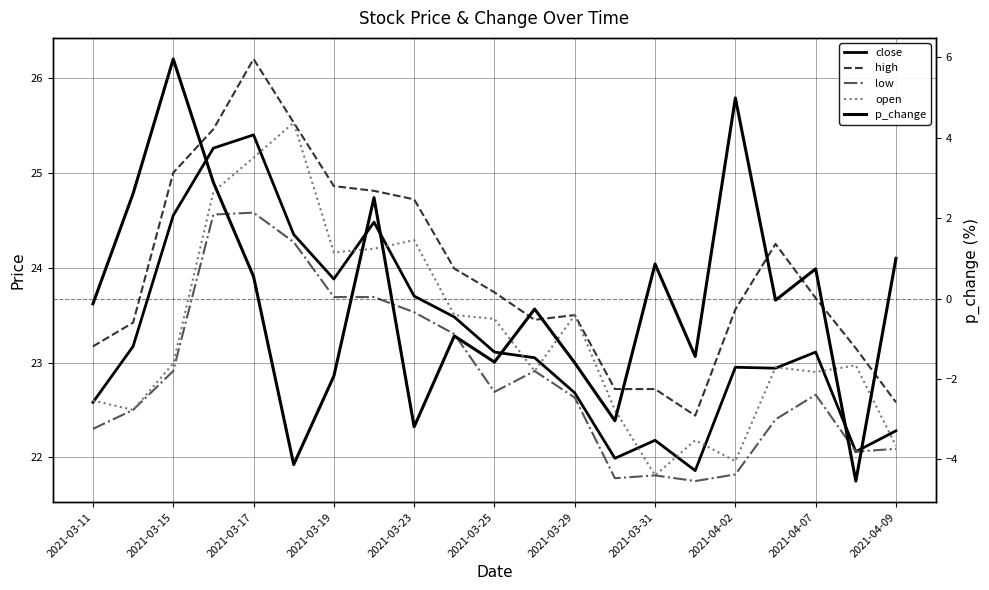

Is it true that low equals 21.8 at 2021-03-31?

True